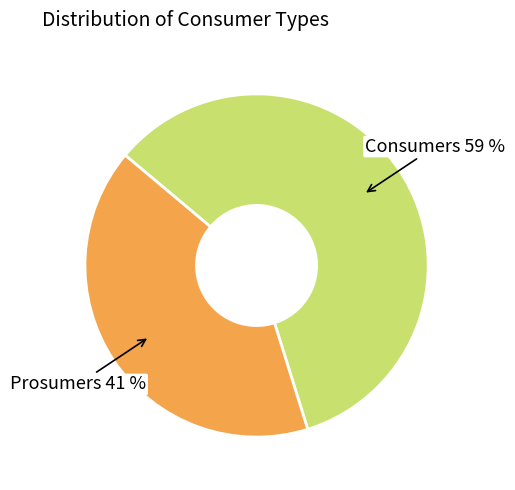

To the nearest percent, what is the difference between the largest and smallest slice percentages?

18%